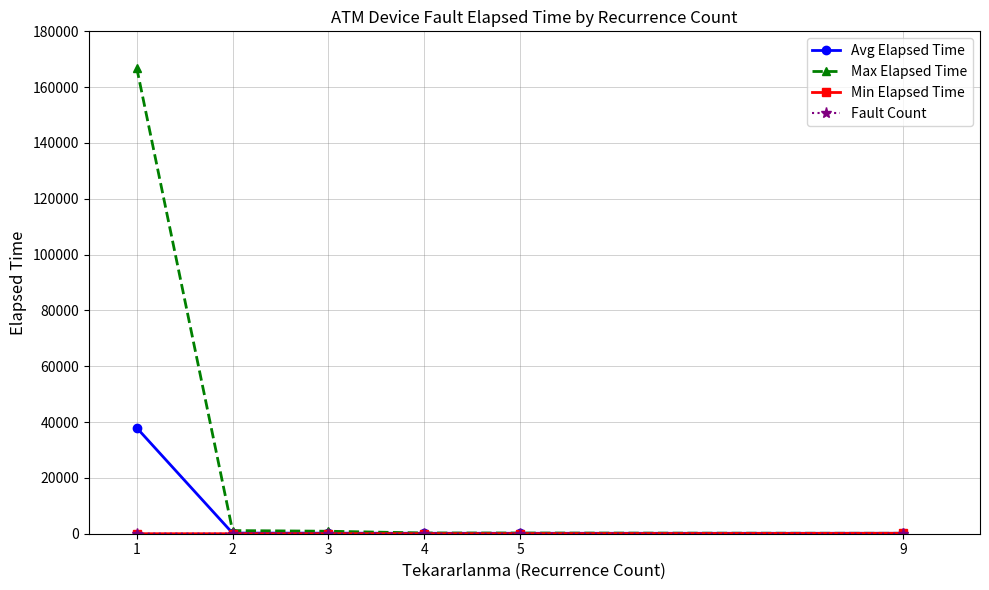

What is the maximum value for Avg Elapsed Time?

37956.0